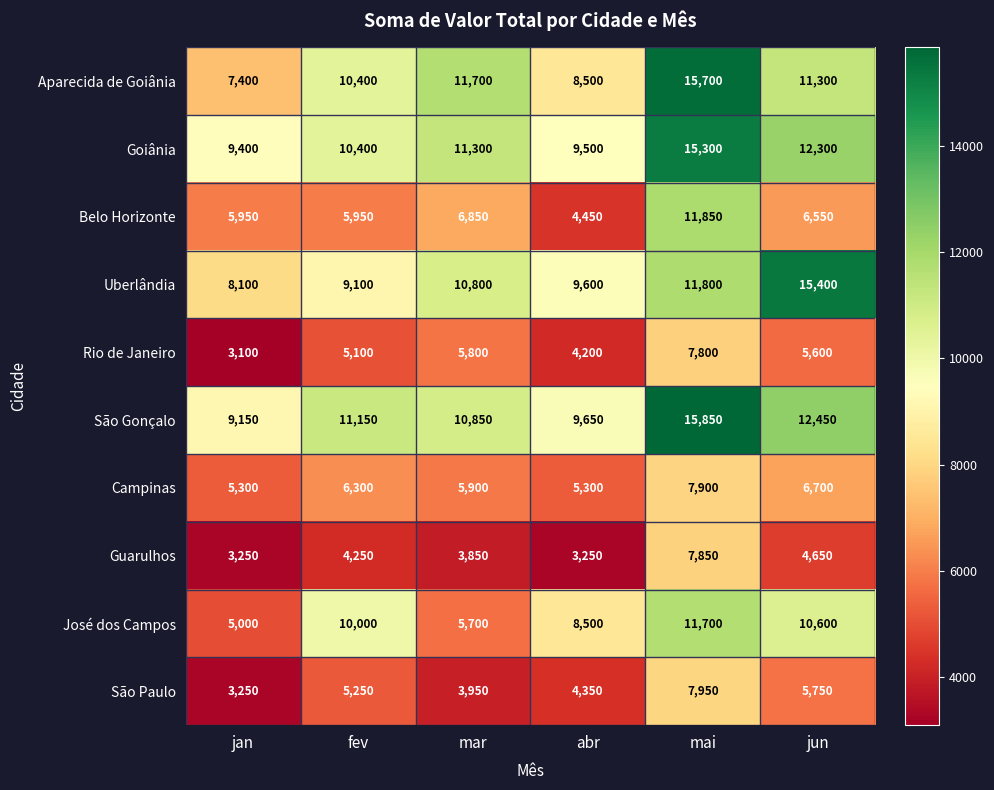

What is the sum of the São Paulo values at jan and abr?

7600